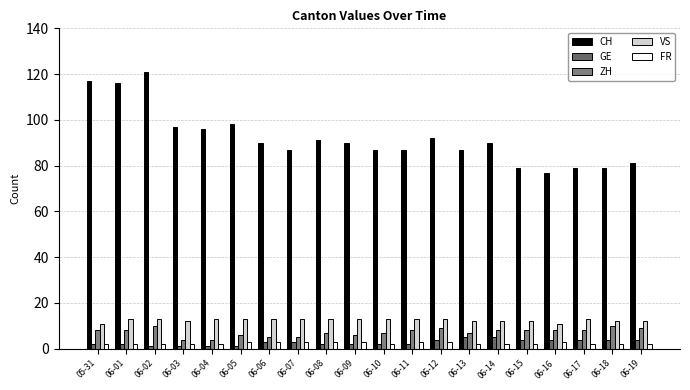

Is it true that GE equals 4 at 06-12?

True